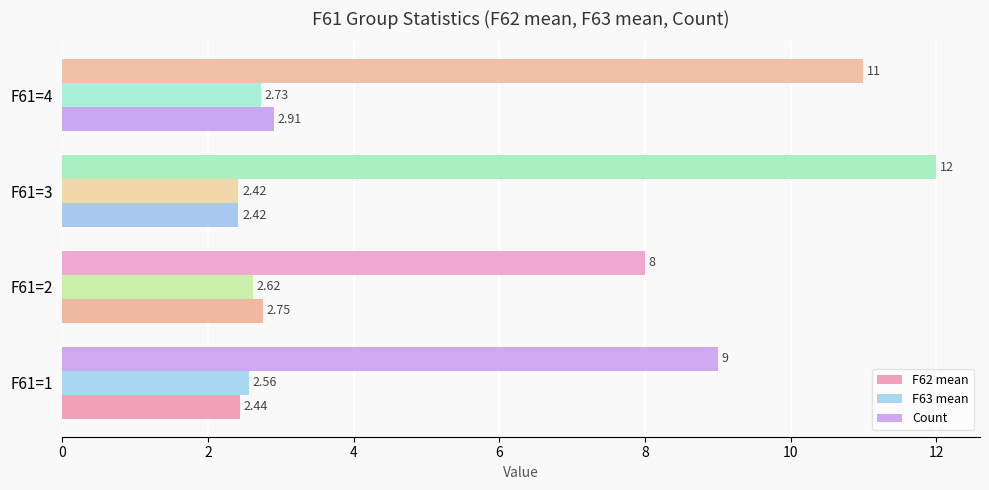

Which series has the widest spread of values?

Count